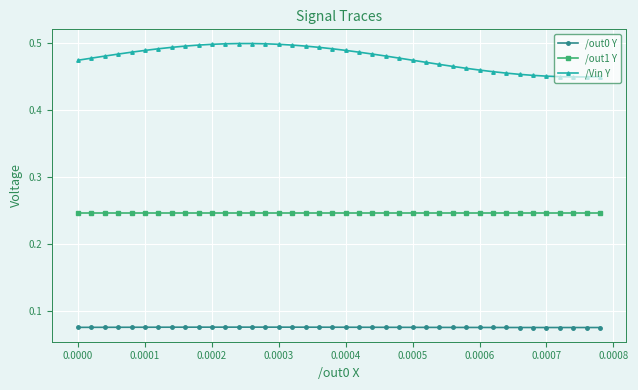

What is the sum of all /out0 Y values?

3.0